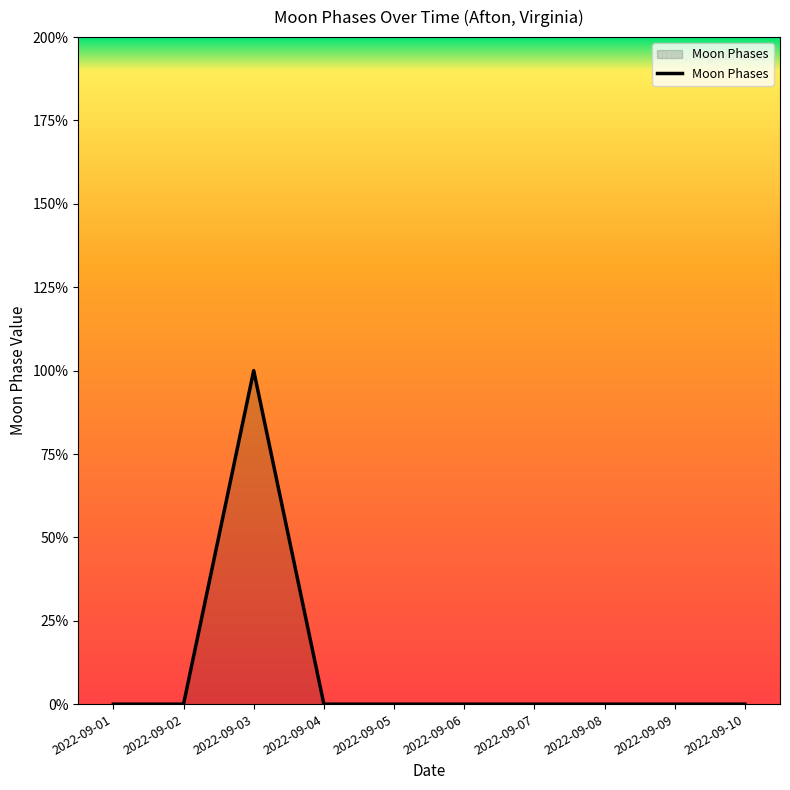

Which category has the highest value across all series?

2022-09-03